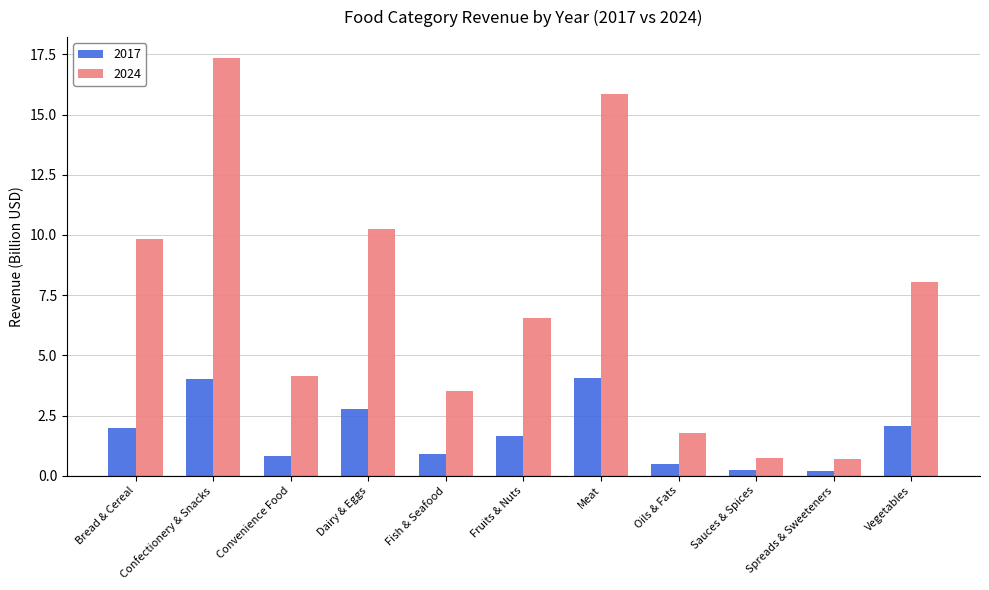

What is the lowest value of the 2017 series?

0.2